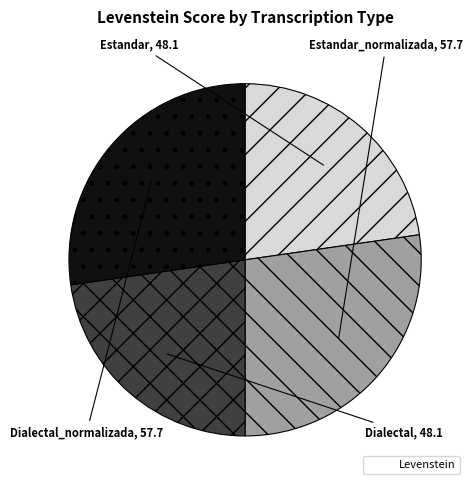

Is there any slice that represents more than half of the pie?

No